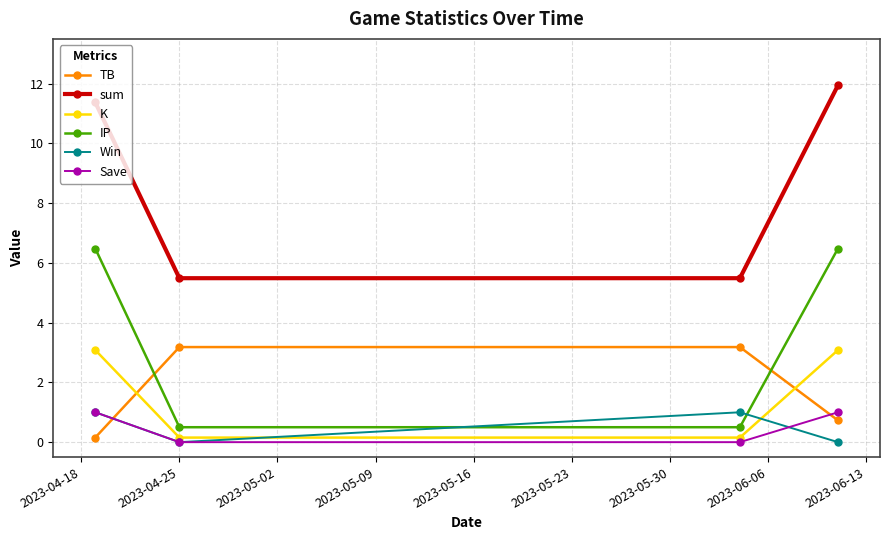

What is the value of the sum point at the 4th from the left?

11.9